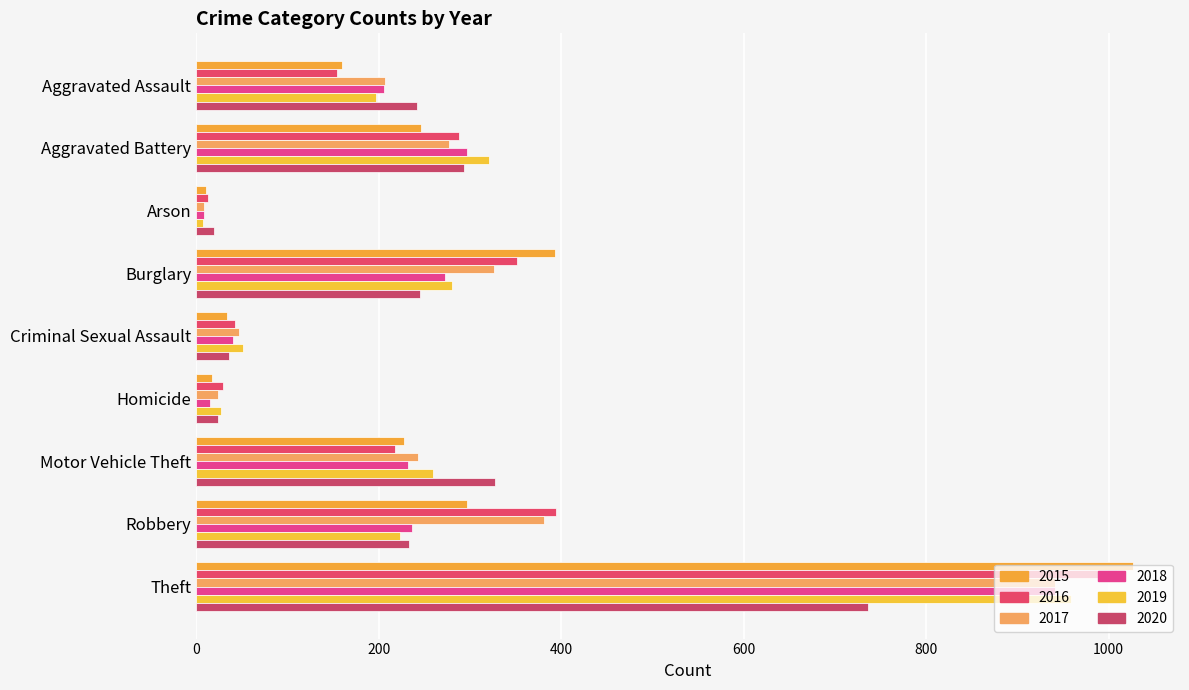

True or false: 2015 has a value of 17 at Homicide.

True